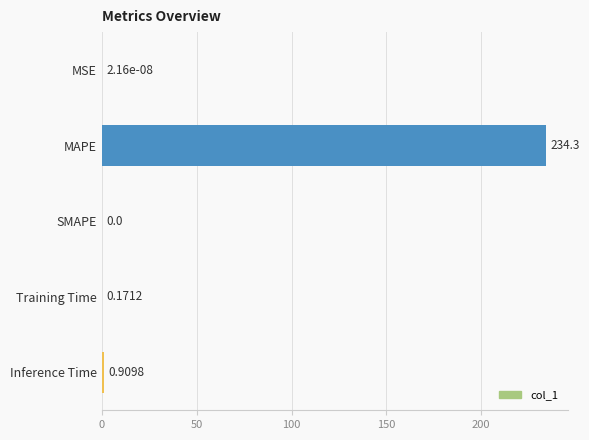

What is the change in value from MAPE to Training Time?

-234.1